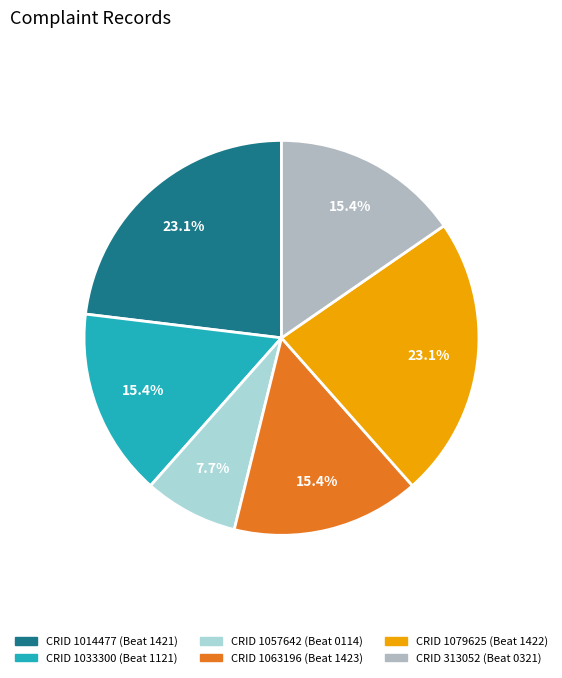

Count the number of slices in the pie.

6